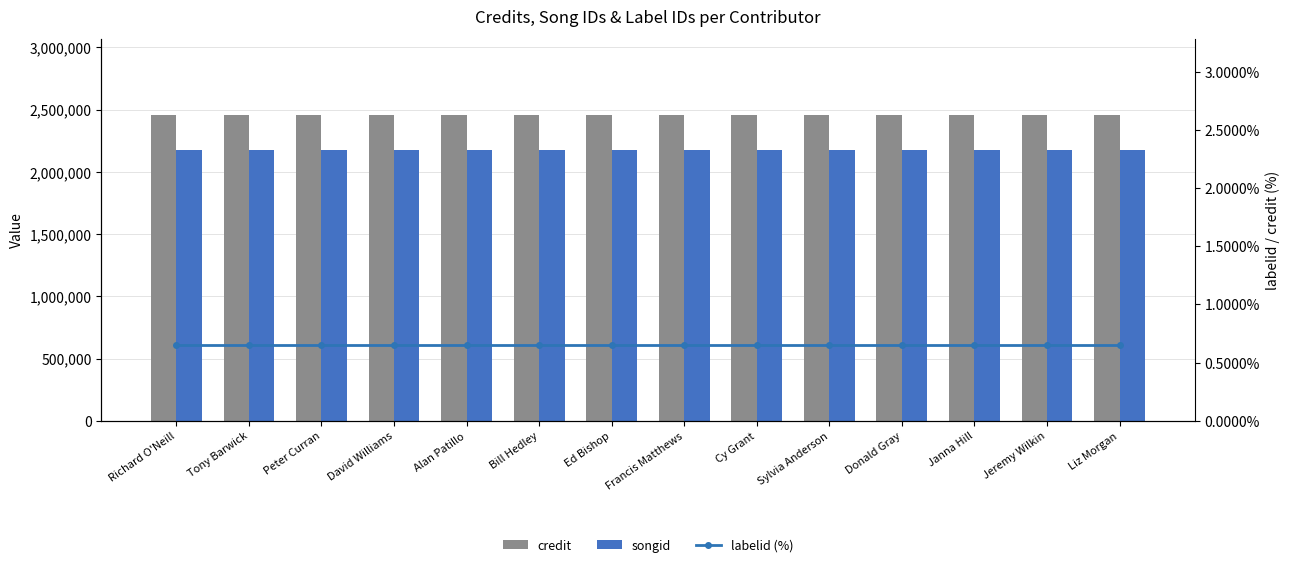

What is the minimum value shown in the chart?

0.7